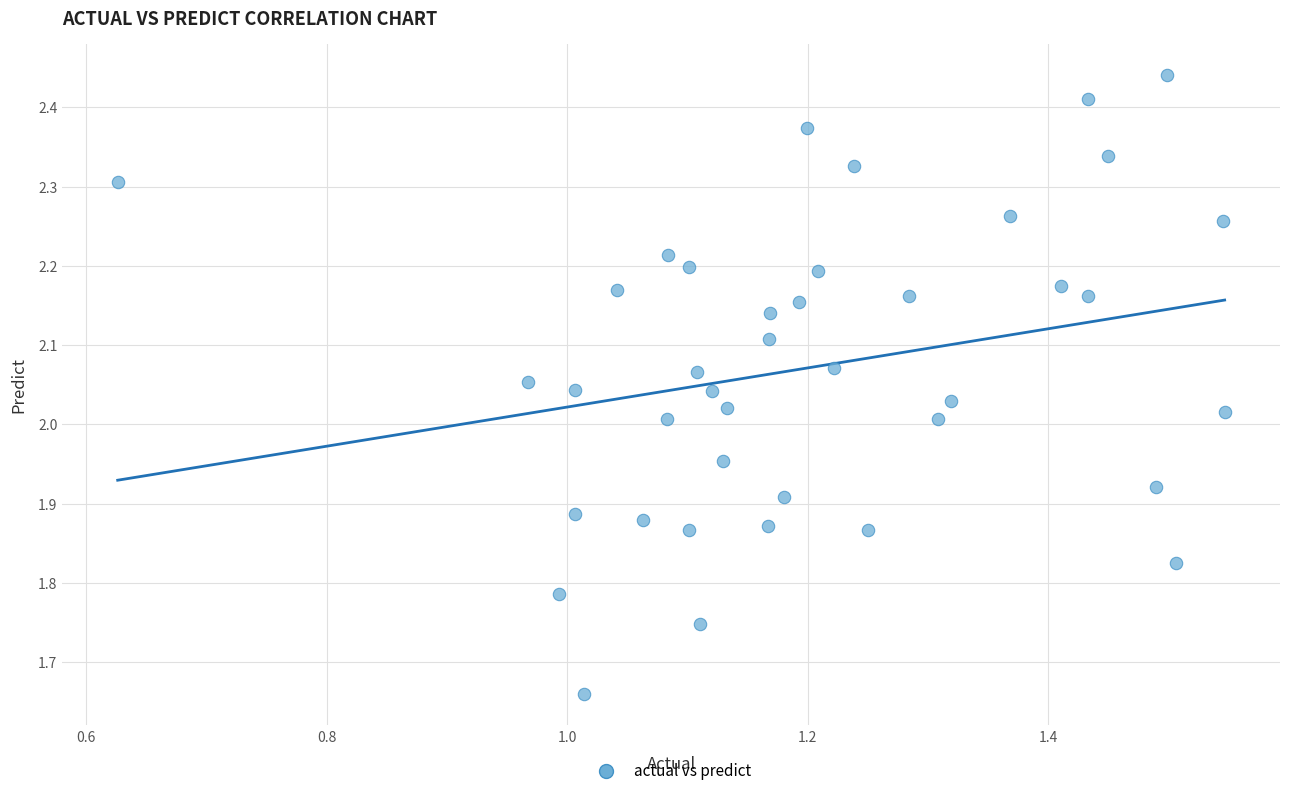

What is the range of Y values (max minus min)?

0.8